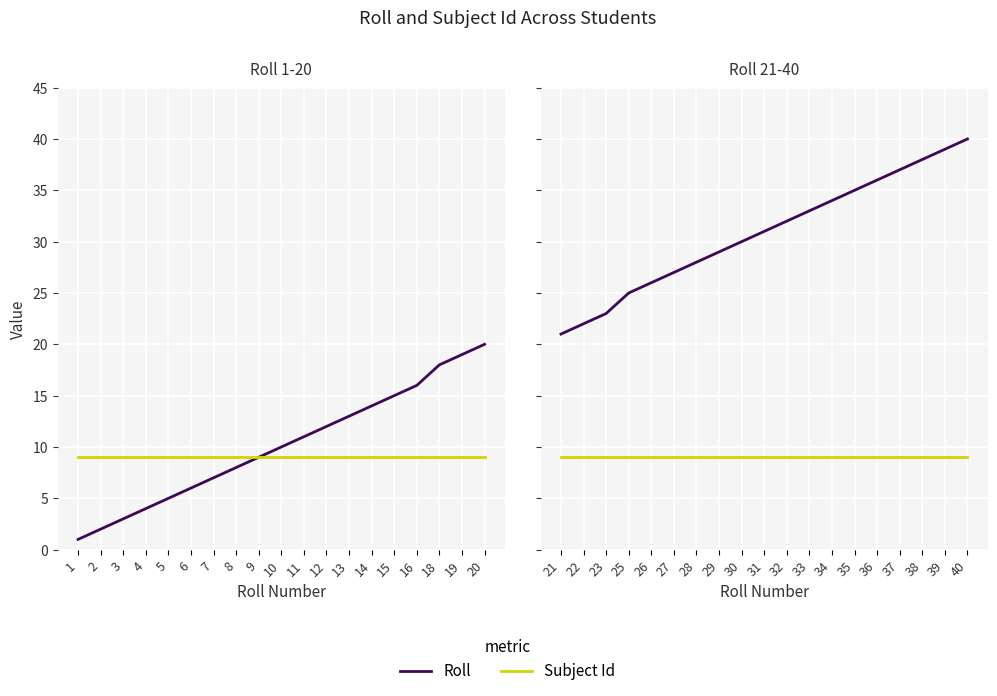

What is the maximum value shown in the chart?

40